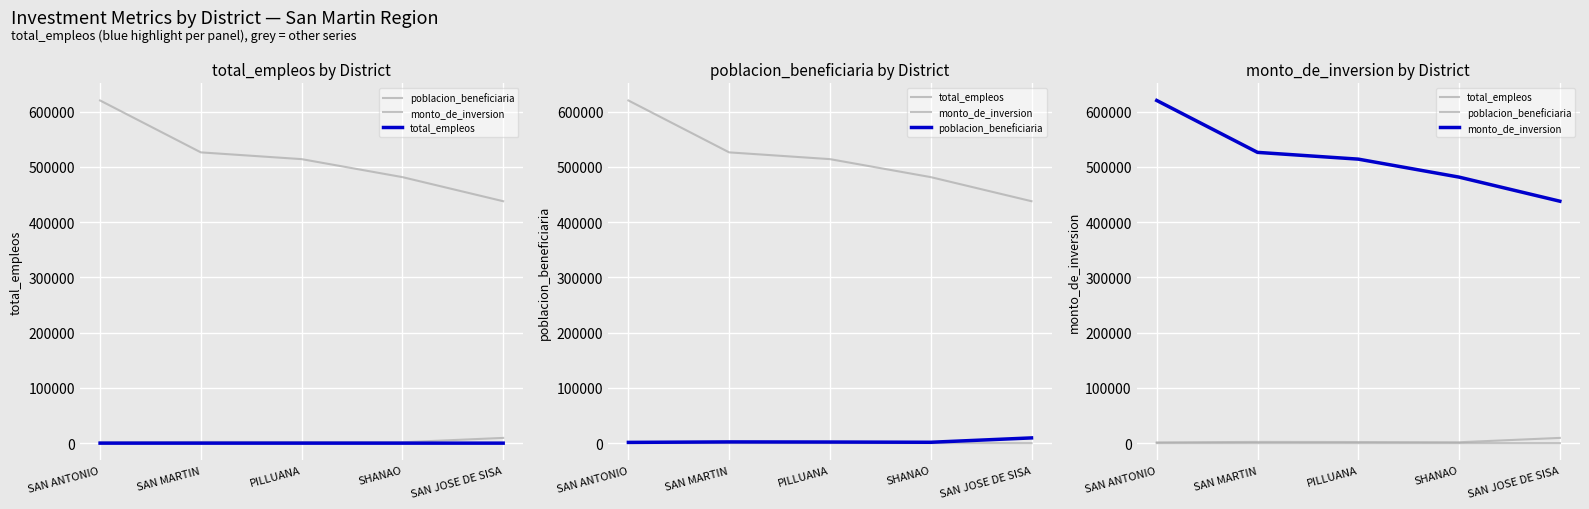

What is the sum of the total_empleos values at PILLUANA and SAN MARTIN?

33.0